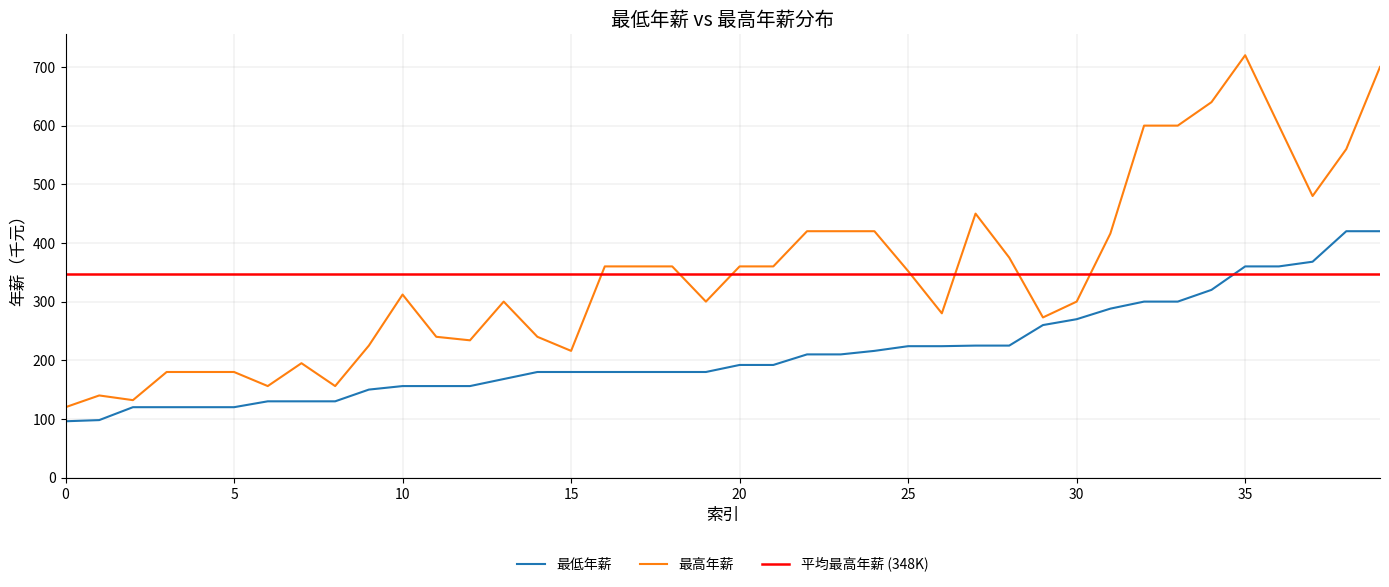

What is the maximum value for 最低年薪?

420